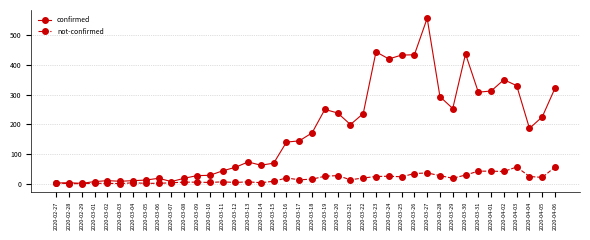

Is the value of not-confirmed at 2020-03-08 greater than the value of confirmed at 2020-03-22?

No